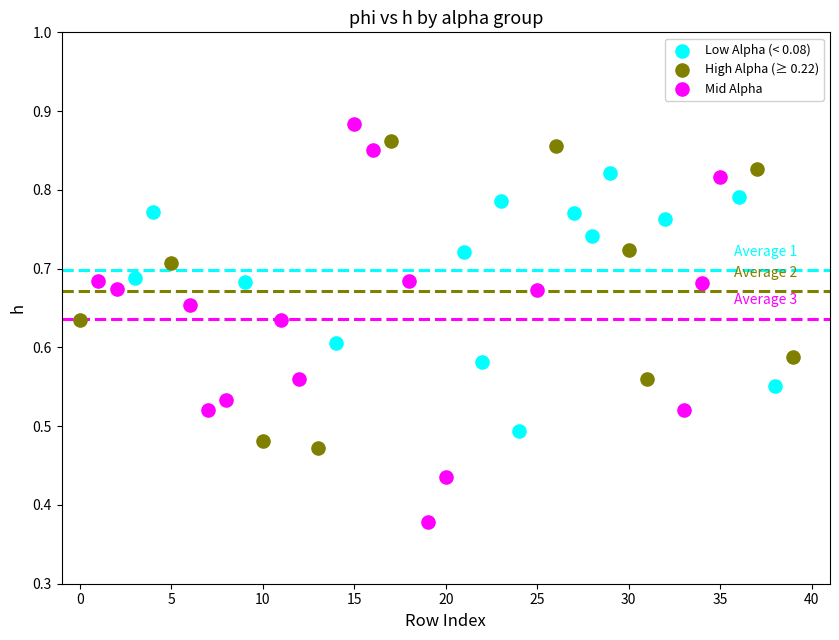

Which series reaches the minimum Y coordinate?

Mid Alpha